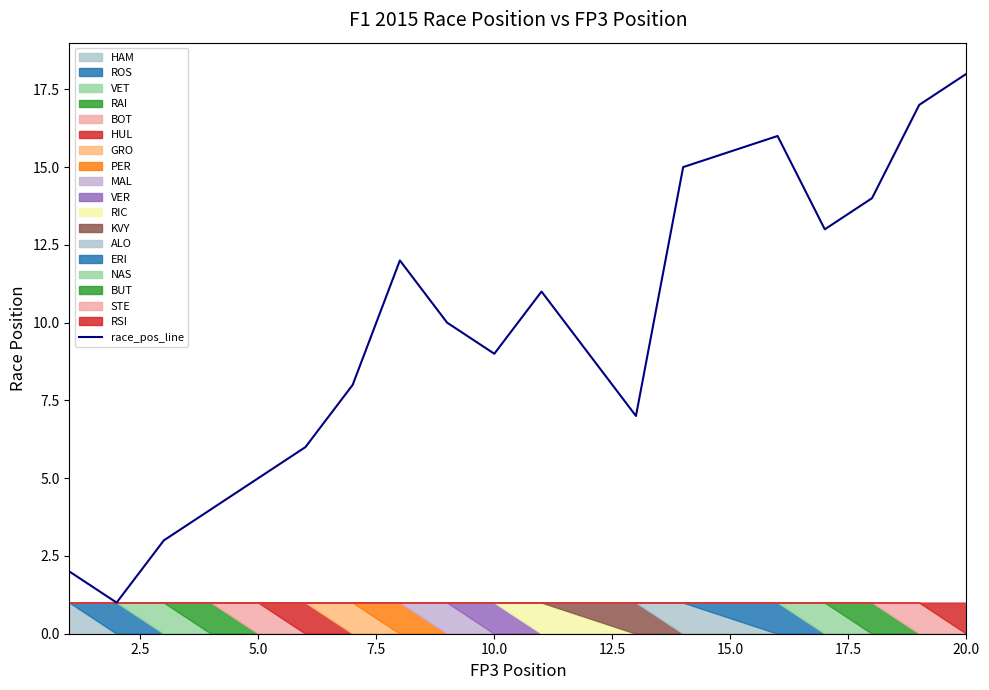

True or false: the data has more than 1 interior local peaks.

True